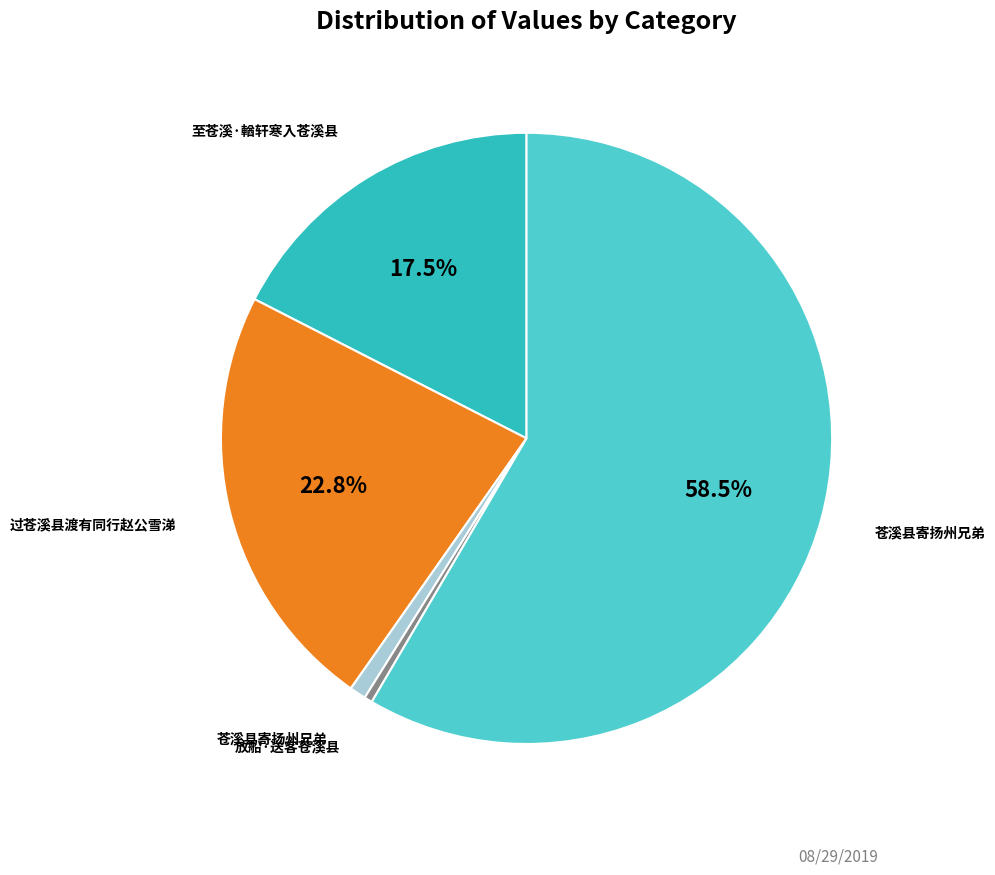

Which slice is the smallest?

放船·送客苍溪县